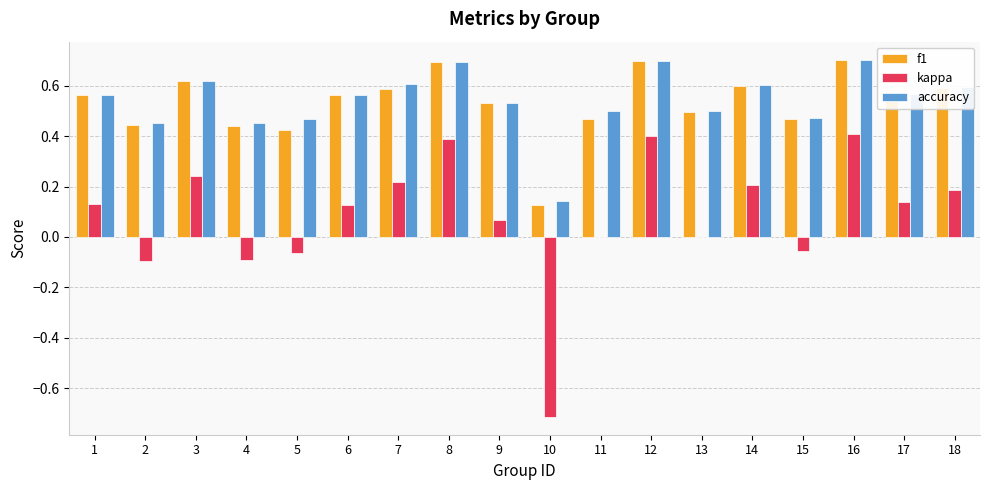

What is the highest value of the f1 series?

0.7